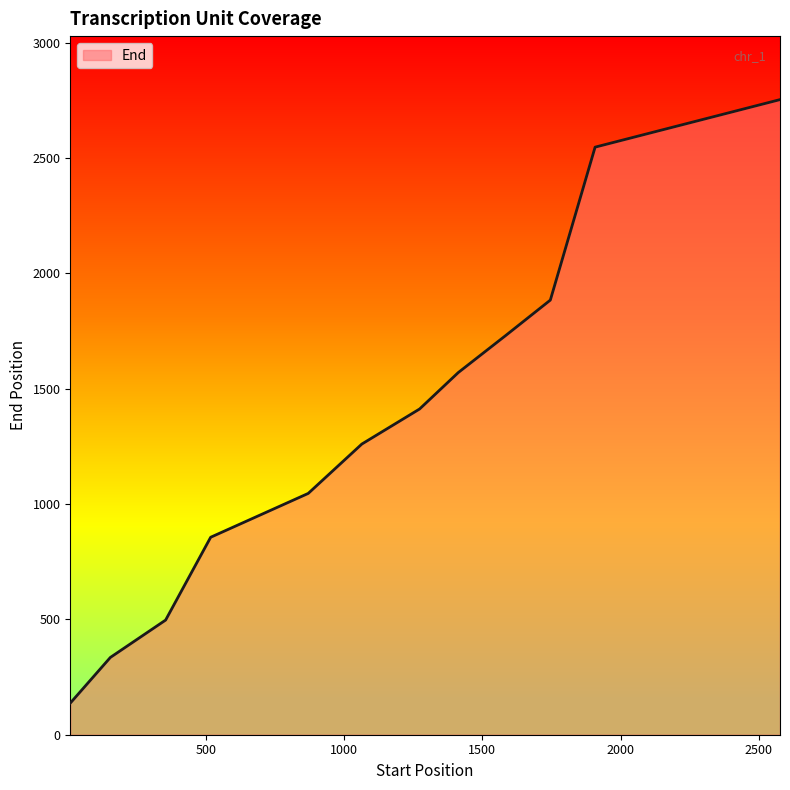

What is the average value?

1336